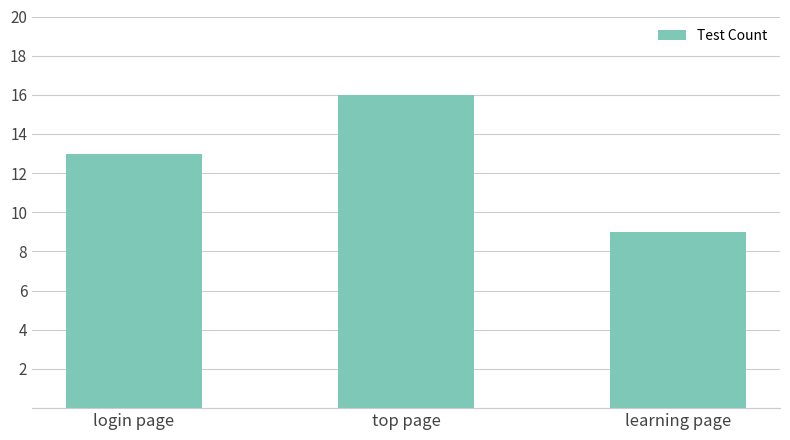

How many values are between 9 and 16?

3